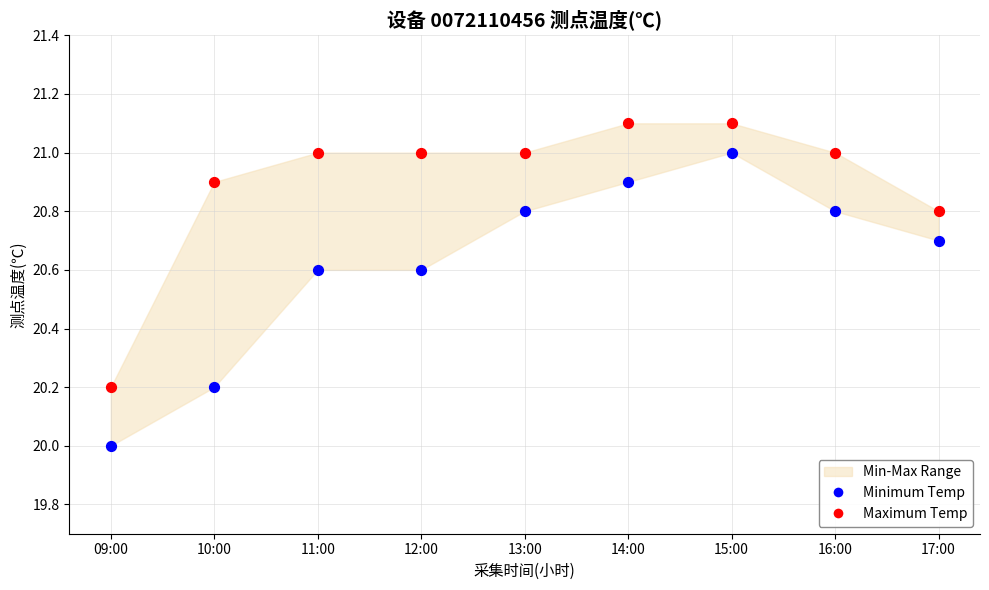

Which series contains the lowest Y value?

Minimum Temp